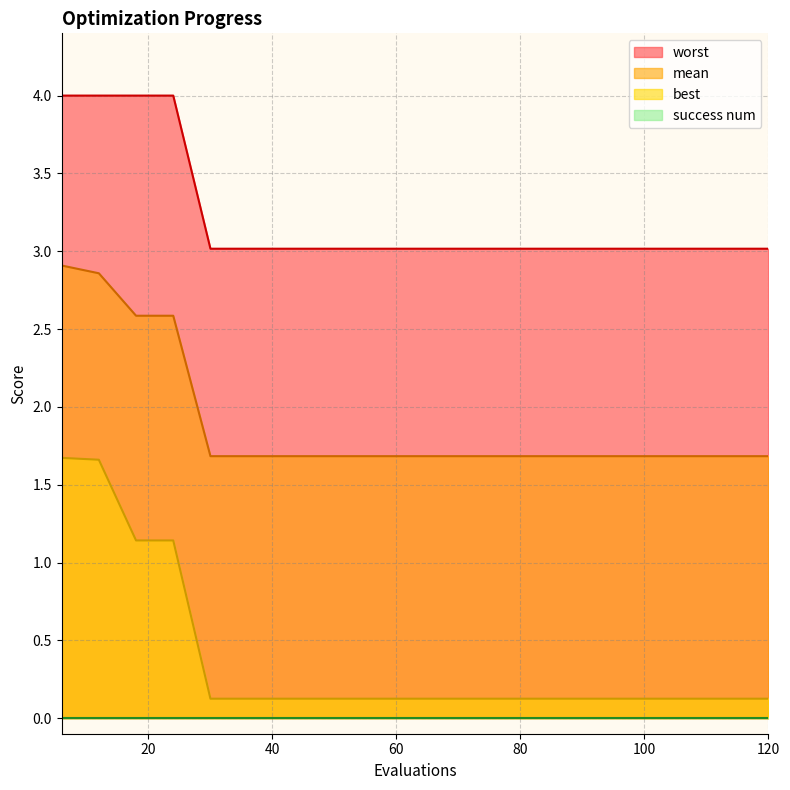

True or false: worst and mean cross at least once.

False